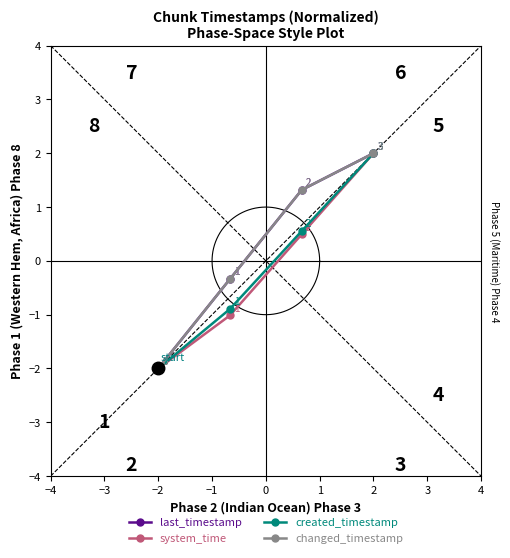

Reading right to left, list all the values displayed in this chart.

last_timestamp: 2.0	1.3	-0.3	-2.0
system_time: 2.0	0.5	-1.0	-2.0
created_timestamp: 2.0	0.6	-0.9	-2.0
changed_timestamp: 2.0	1.3	-0.3	-2.0